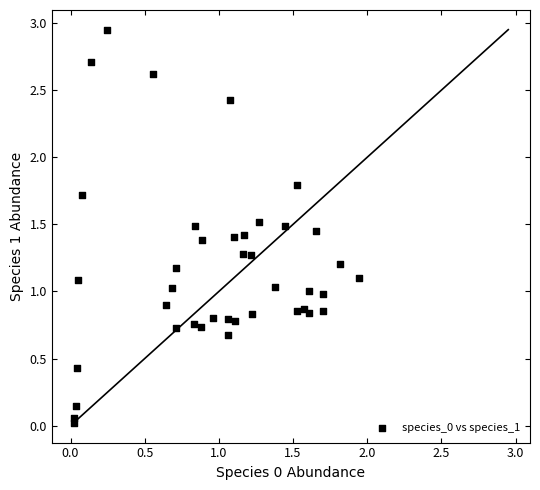

What is the range of Y values (max minus min)?

2.9